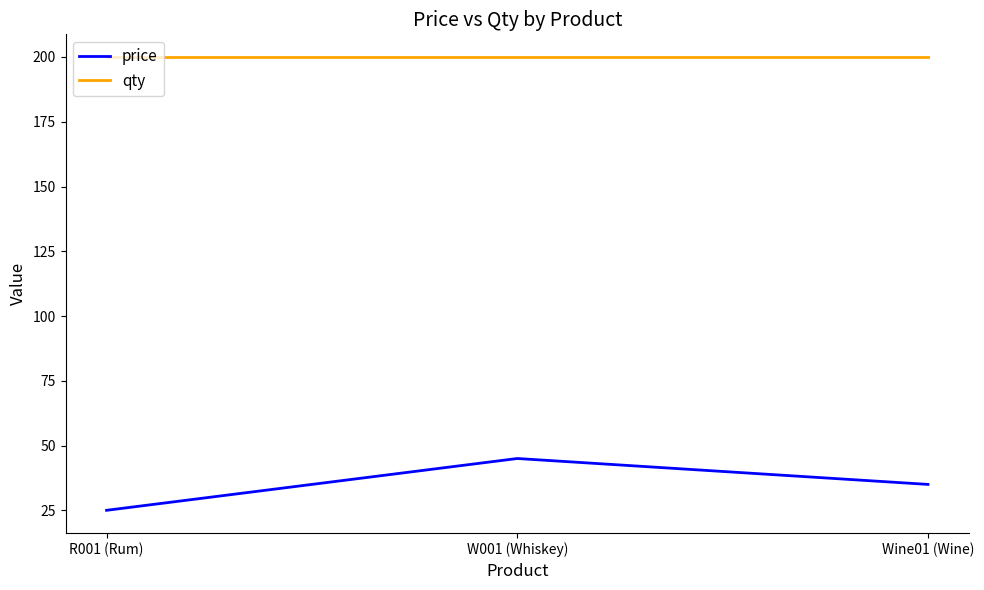

What is the highest value of the qty series?

200